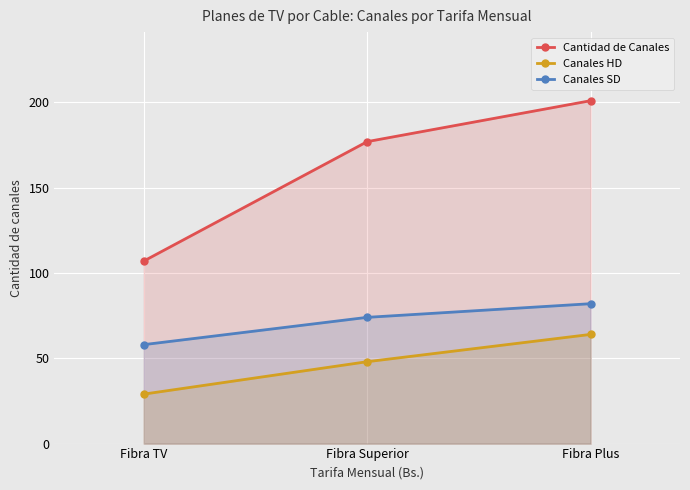

Does the chart display data point markers on the line(s)?

Yes